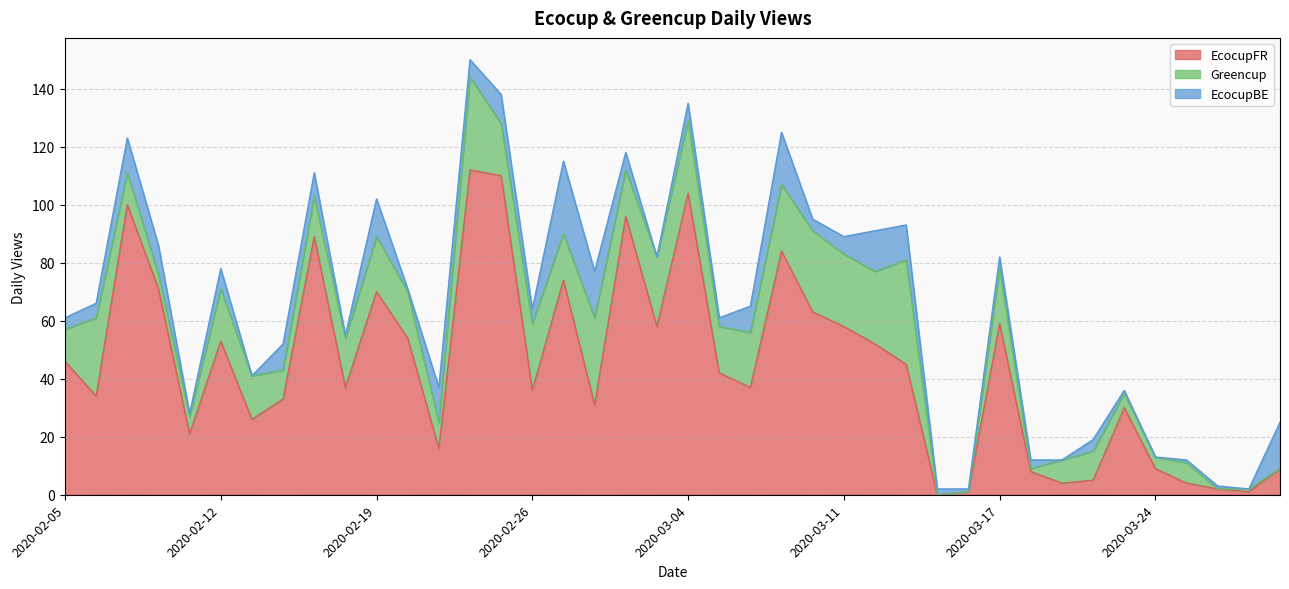

Rank the categories by EcocupFR value from lowest to highest.

2020-03-14, 2020-03-16, 2020-03-27, 2020-03-26, 2020-03-19, 2020-03-25, 2020-03-20, 2020-03-18, 2020-03-24, 2020-03-30, 2020-02-21, 2020-02-11, 2020-02-13, 2020-03-23, 2020-02-28, 2020-02-14, 2020-02-06, 2020-02-26, 2020-02-18, 2020-03-06, 2020-03-05, 2020-03-13, 2020-02-05, 2020-03-12, 2020-02-12, 2020-02-20, 2020-03-03, 2020-03-11, 2020-03-17, 2020-03-10, 2020-02-19, 2020-02-10, 2020-02-27, 2020-03-09, 2020-02-17, 2020-03-02, 2020-02-07, 2020-03-04, 2020-02-25, 2020-02-24